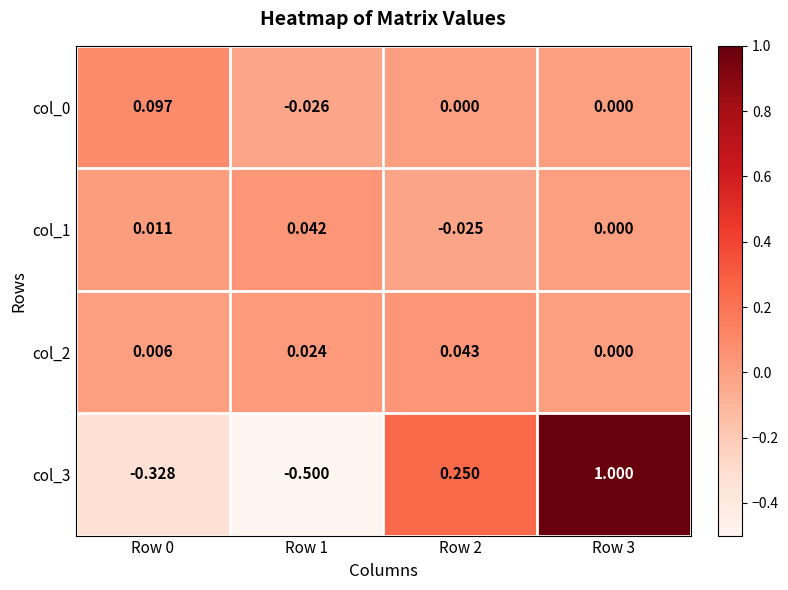

How many distinct data groups are displayed?

4